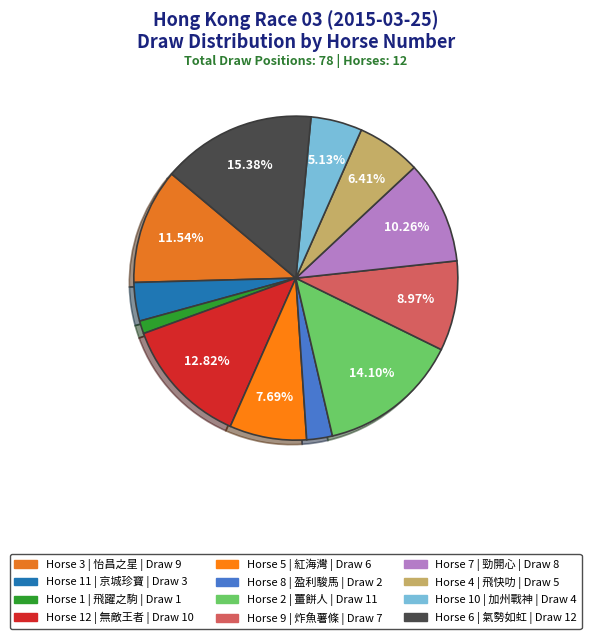

How many slices are in this pie chart?

12